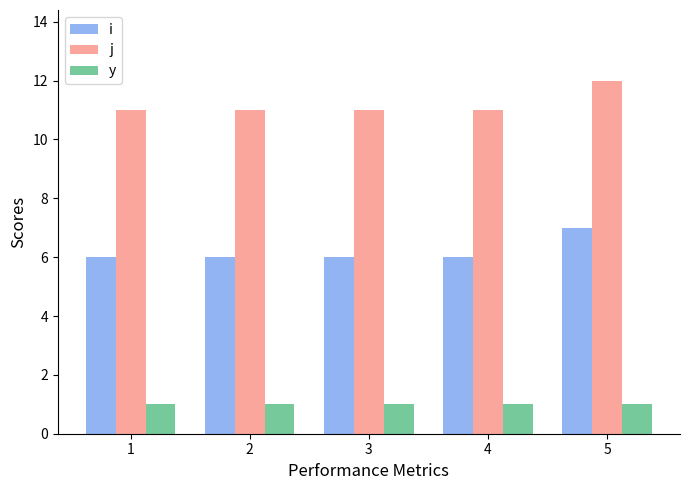

How many i values are between 6 and 7?

5